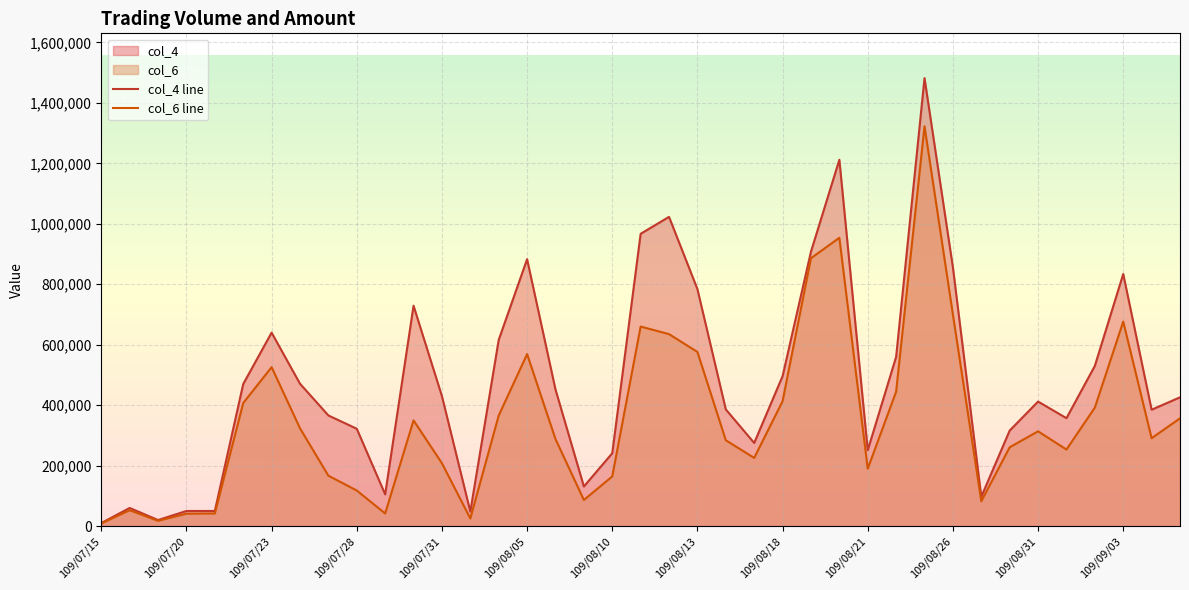

True or false: col_4 and col_6 intersect in this chart.

False